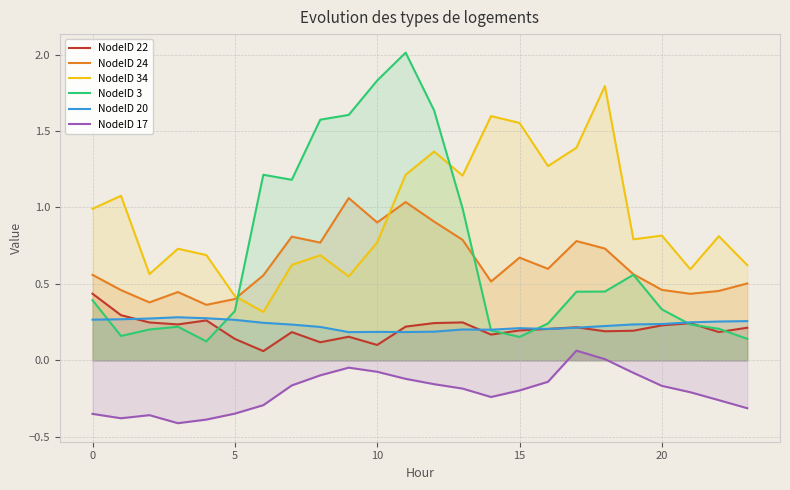

True or false: NodeID 24 and NodeID 20 intersect in this chart.

False